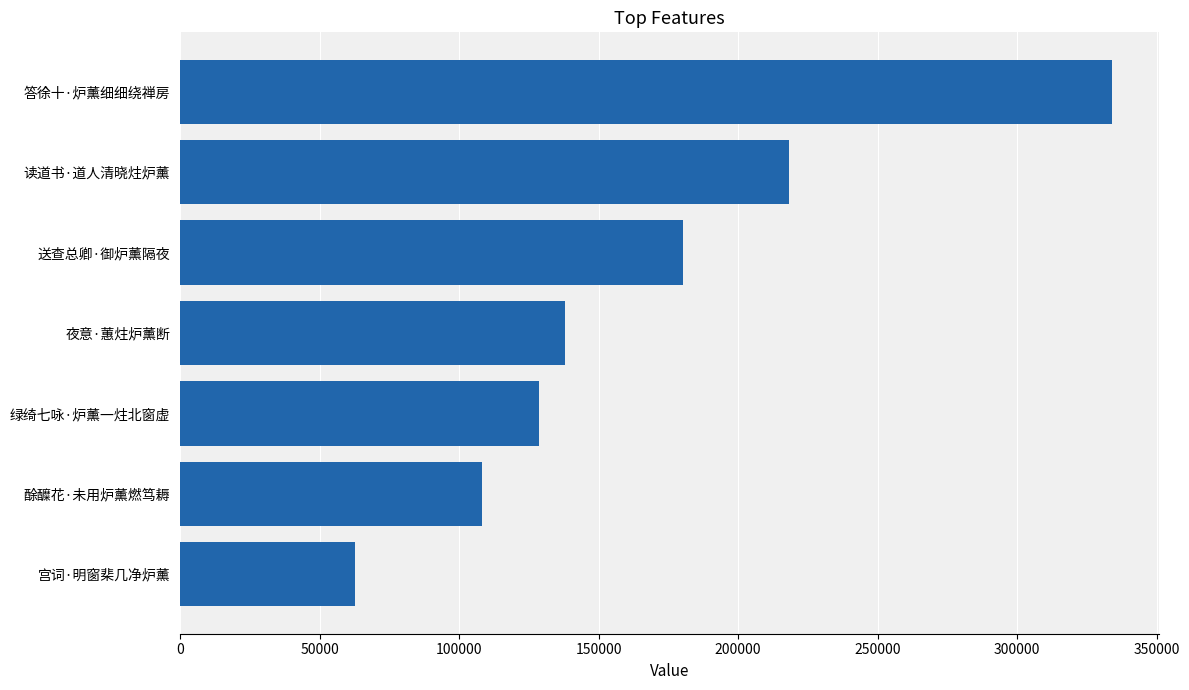

List the labels in order of value, largest first.

答徐十·炉薰细细绕禅房, 读道书·道人清晓炷炉薰, 送查总卿·御炉薰隔夜, 夜意·蕙炷炉薰断, 绿绮七咏·炉薰一炷北窗虚, 酴醾花·未用炉薰燃笃耨, 宫词·明窗棐几净炉薰